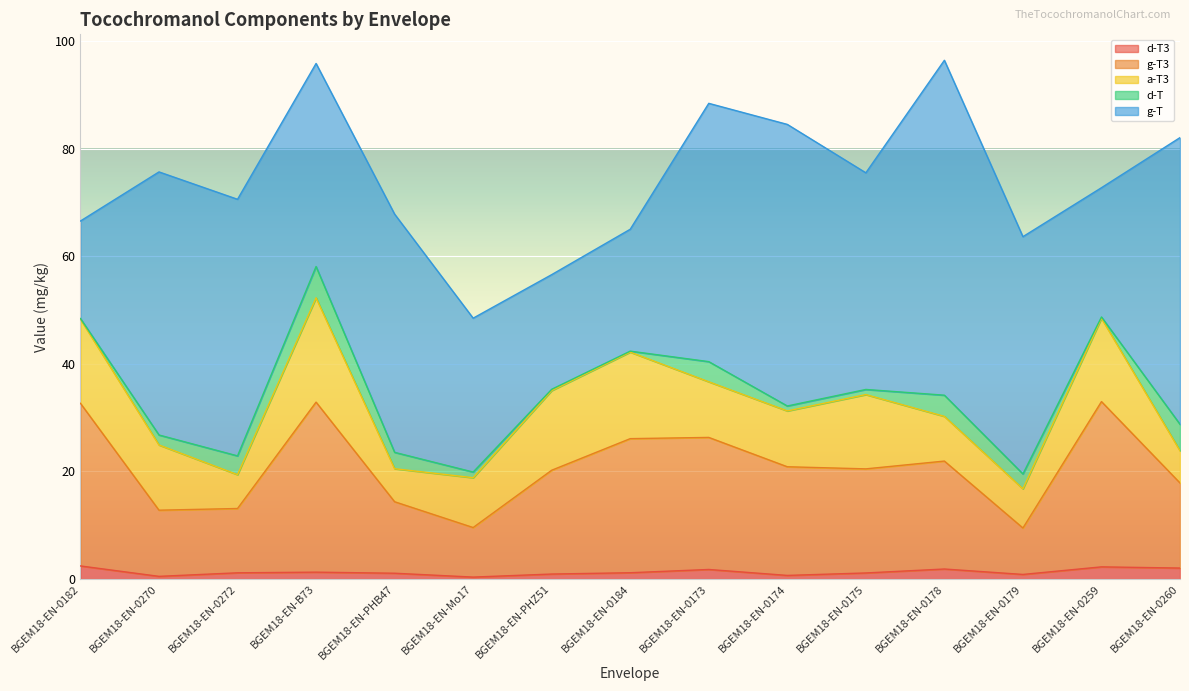

What position from the right is BGEM18-EN-0270?

14